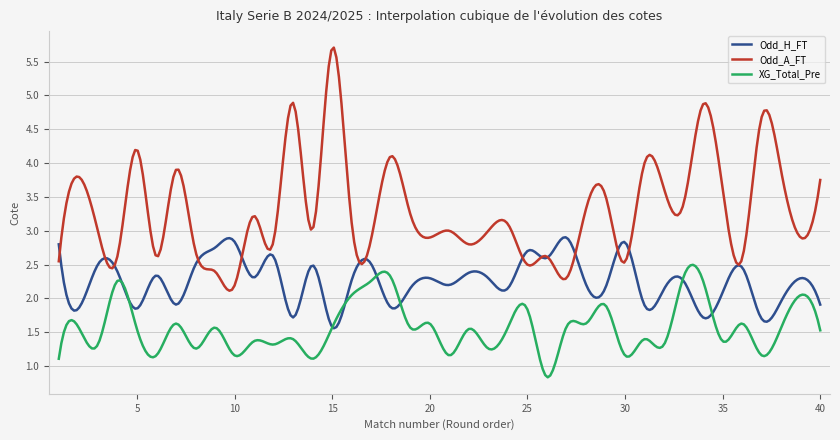

Which series has the largest total across all categories?

Odd_A_FT